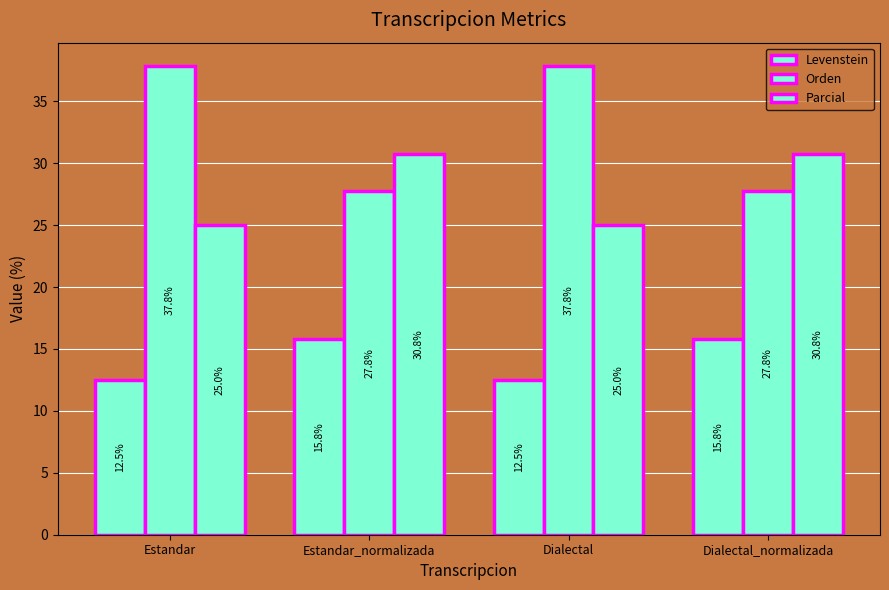

What is the label of the 3rd bar from the right?

Estandar_normalizada